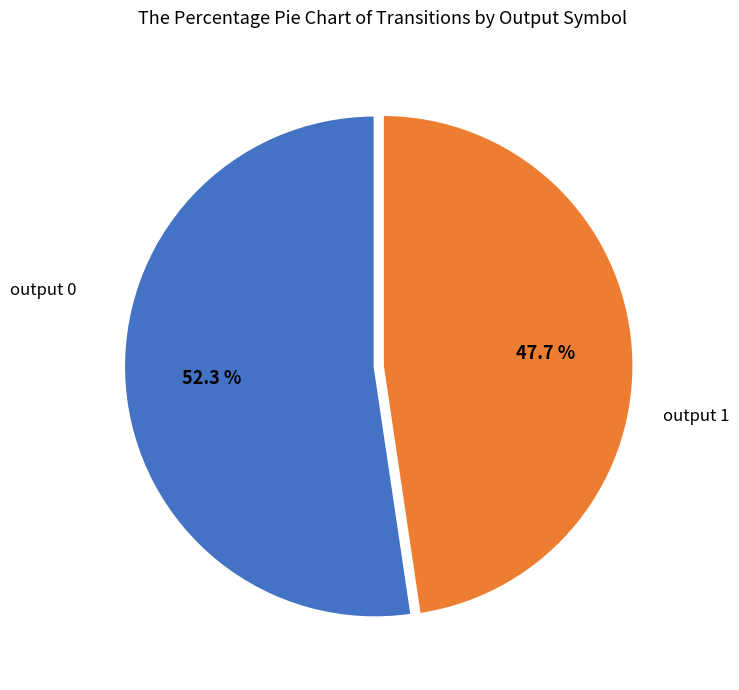

How many segments does this pie chart have?

2